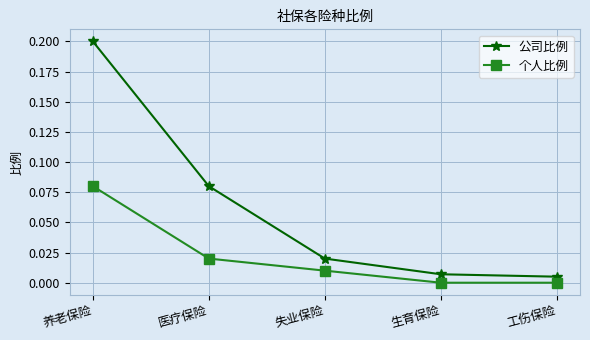

What is the label of the 5th point from the right?

养老保险